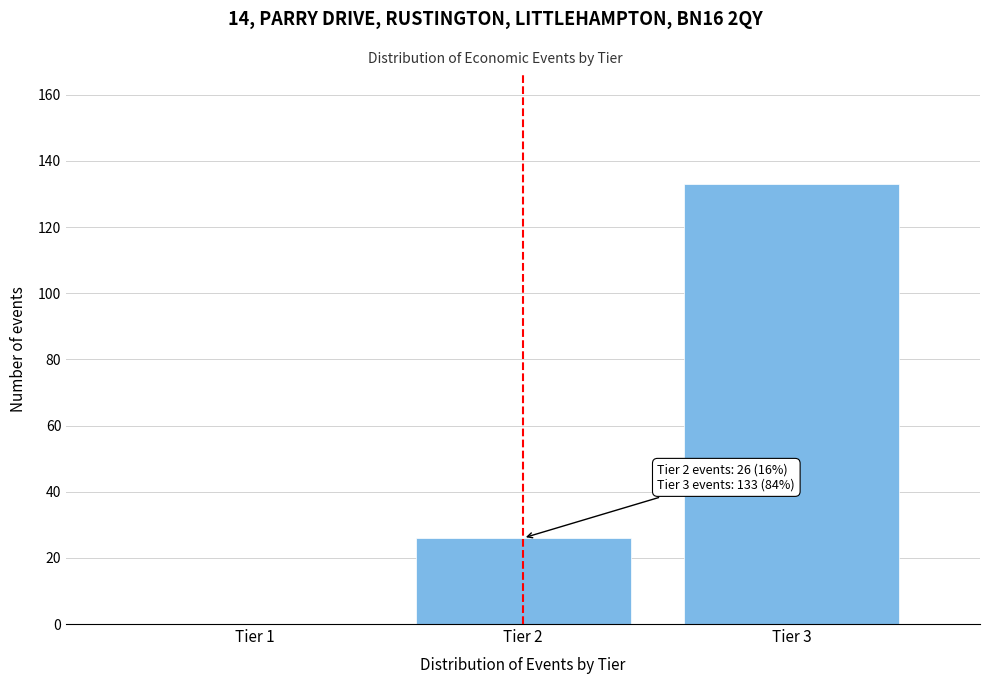

Reading right to left, what are all the values shown in this chart?

Tier 3=133	Tier 2=26	Tier 1=0